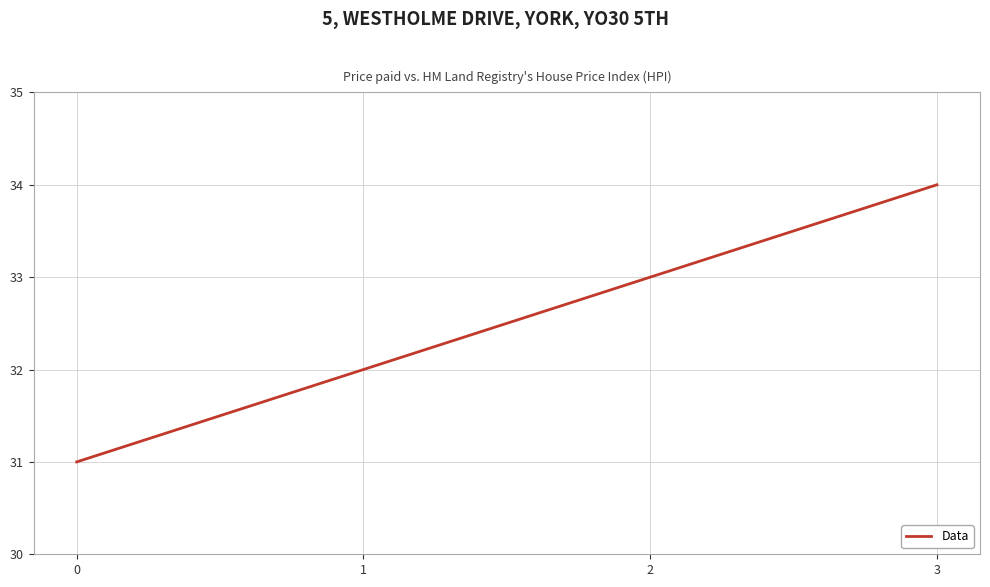

What is the difference between the maximum and minimum values?

3